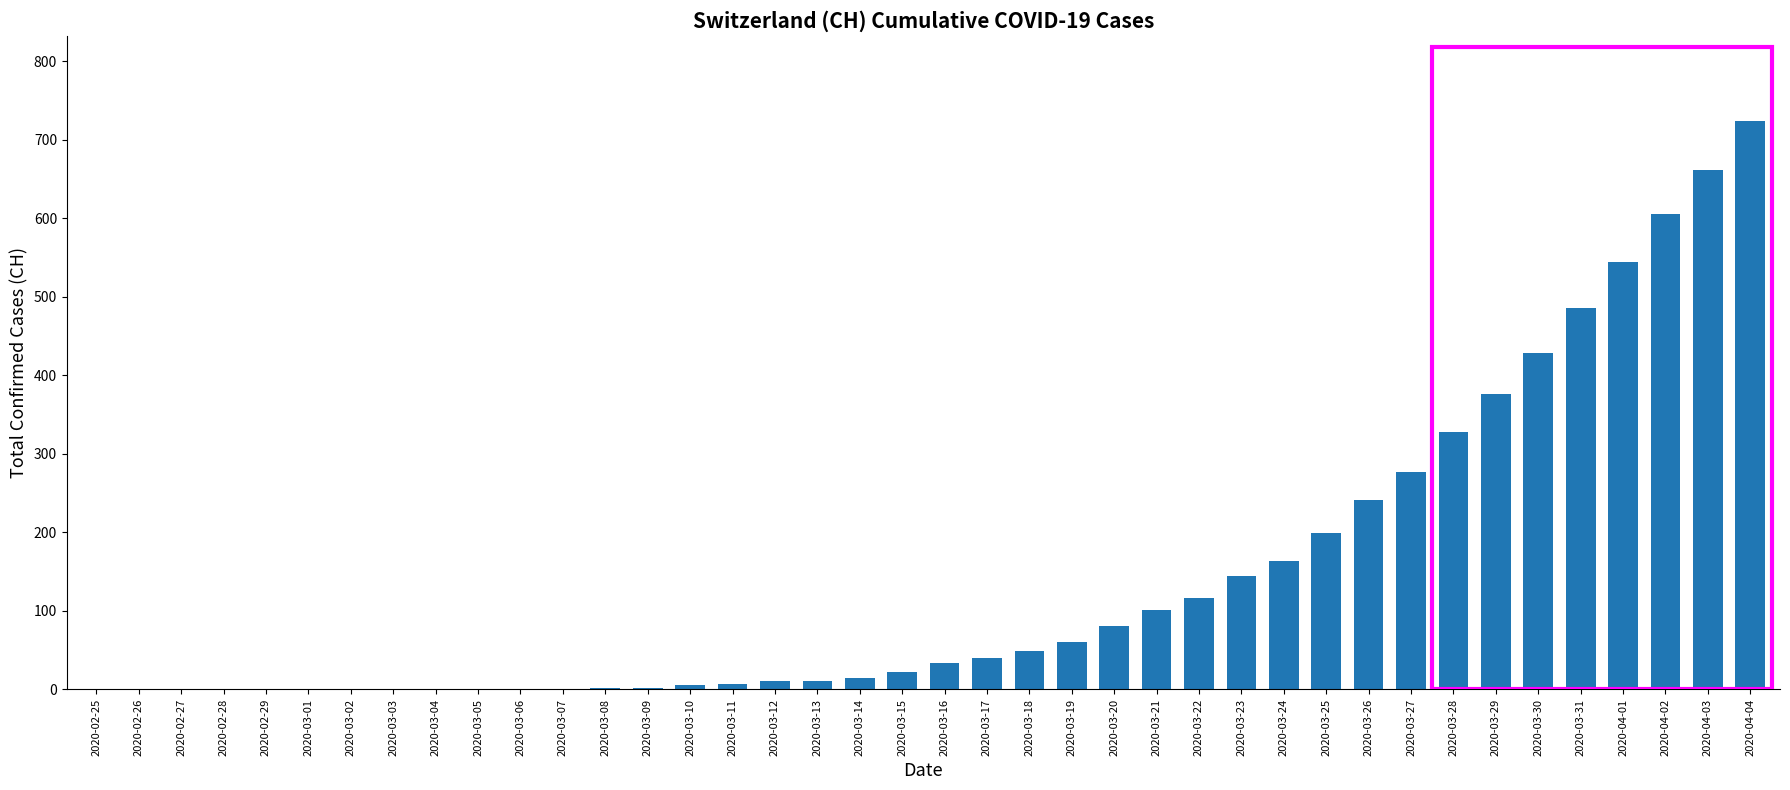

What is the sum of all values?

5736